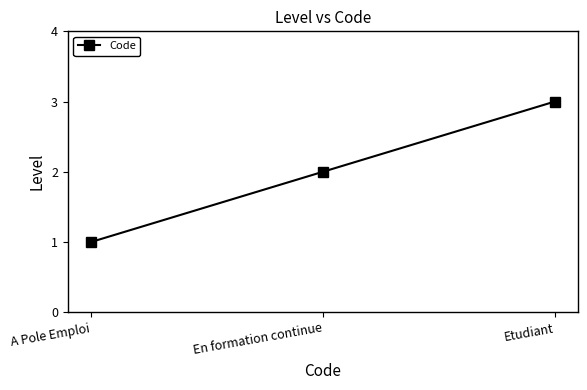

True or false: the data shows 2 at A Pole Emploi.

False